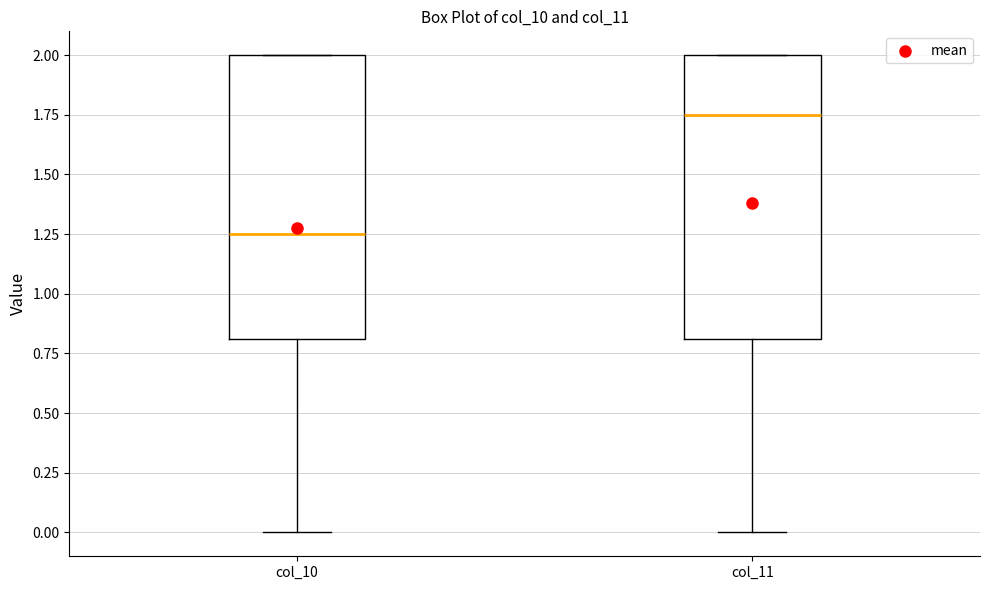

Reading left to right, read every box against the y-axis: the position of its median line, the range the box covers, and the ends of its whiskers. The values are not printed on the chart, so give them approximately, as read against the axis.

col_10: median 1.25, box 0.80 to 2.00, whiskers 0.00 to 2.00
col_11: median 1.75, box 0.80 to 2.00, whiskers 0.00 to 2.00